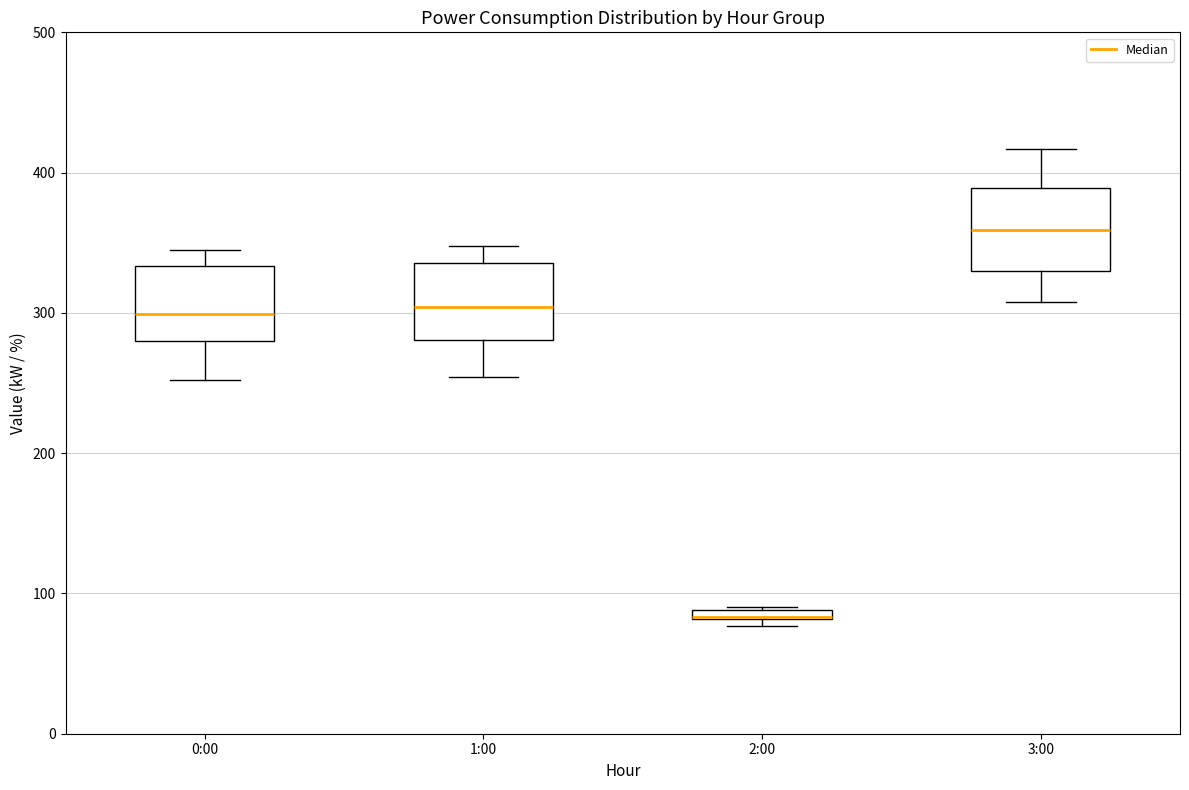

Where is the upper edge of the box for 1:00 on the y-axis? The values are not printed on the chart, so give them approximately, as read against the axis.

340